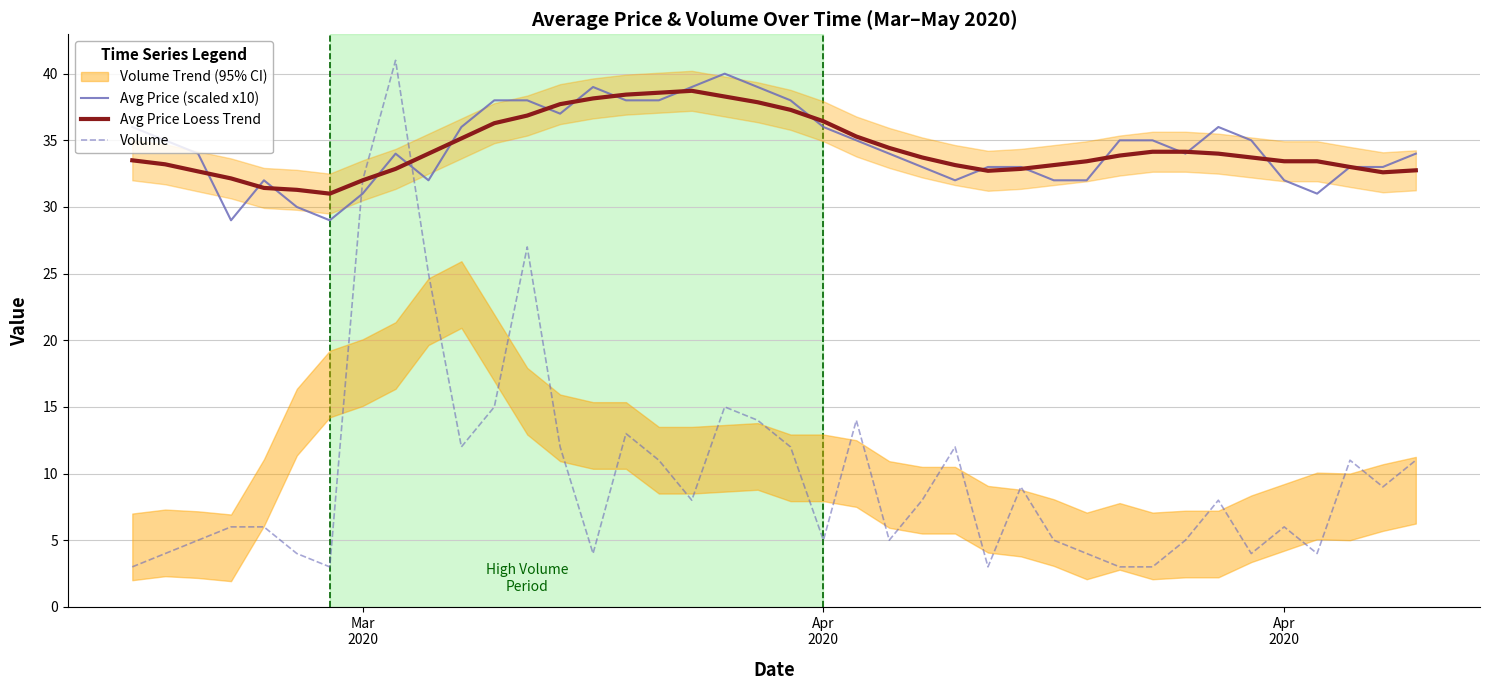

Reading left to right, transcribe all the data shown in this chart.

Avg Price (scaled x10): 36.0	35.0	34.0	29.0	32.0	30.0	29.0	31.0	34.0	32.0	36.0	38.0	38.0	37.0	39.0	38.0	38.0	39.0	40.0	39.0	38.0	36.0	35.0	34.0	33.0	32.0	33.0	33.0	32.0	32.0	35.0	35.0	34.0	36.0	35.0	32.0	31.0	33.0	33.0	34.0
Avg Price Loess Trend: 33.5	33.2	32.7	32.1	31.4	31.3	31.0	32.0	32.9	34.0	35.1	36.3	36.9	37.7	38.1	38.4	38.6	38.7	38.3	37.9	37.3	36.4	35.3	34.4	33.7	33.1	32.7	32.9	33.1	33.4	33.9	34.1	34.1	34.0	33.7	33.4	33.4	33.0	32.6	32.8
Volume: 3.0	4.0	5.0	6.0	6.0	4.0	3.0	32.0	41.0	25.0	12.0	15.0	27.0	12.0	4.0	13.0	11.0	8.0	15.0	14.0	12.0	5.0	14.0	5.0	8.0	12.0	3.0	9.0	5.0	4.0	3.0	3.0	5.0	8.0	4.0	6.0	4.0	11.0	9.0	11.0